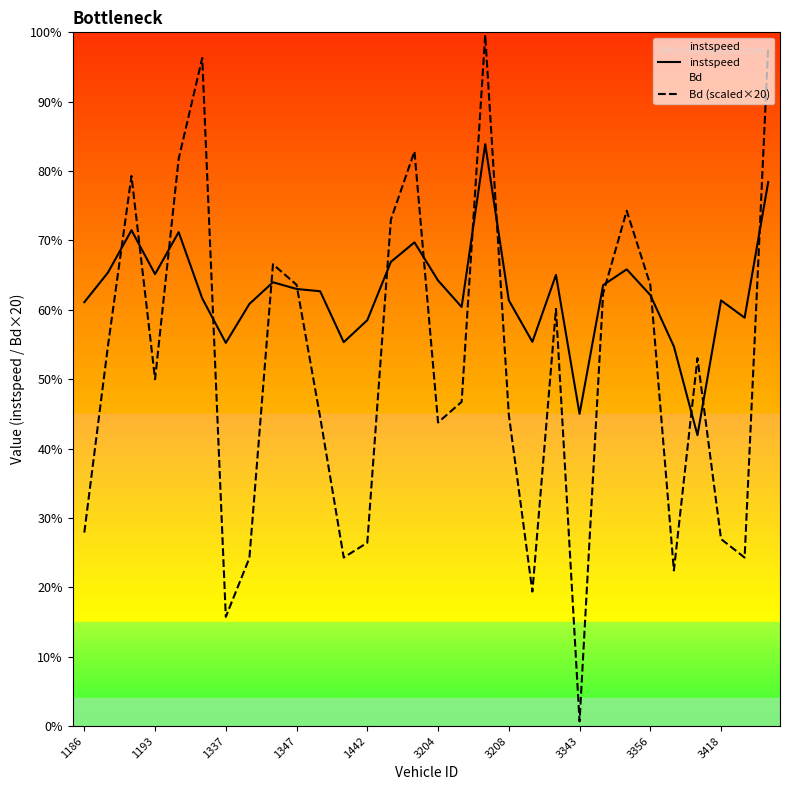

Does the chart have visible grid lines?

No